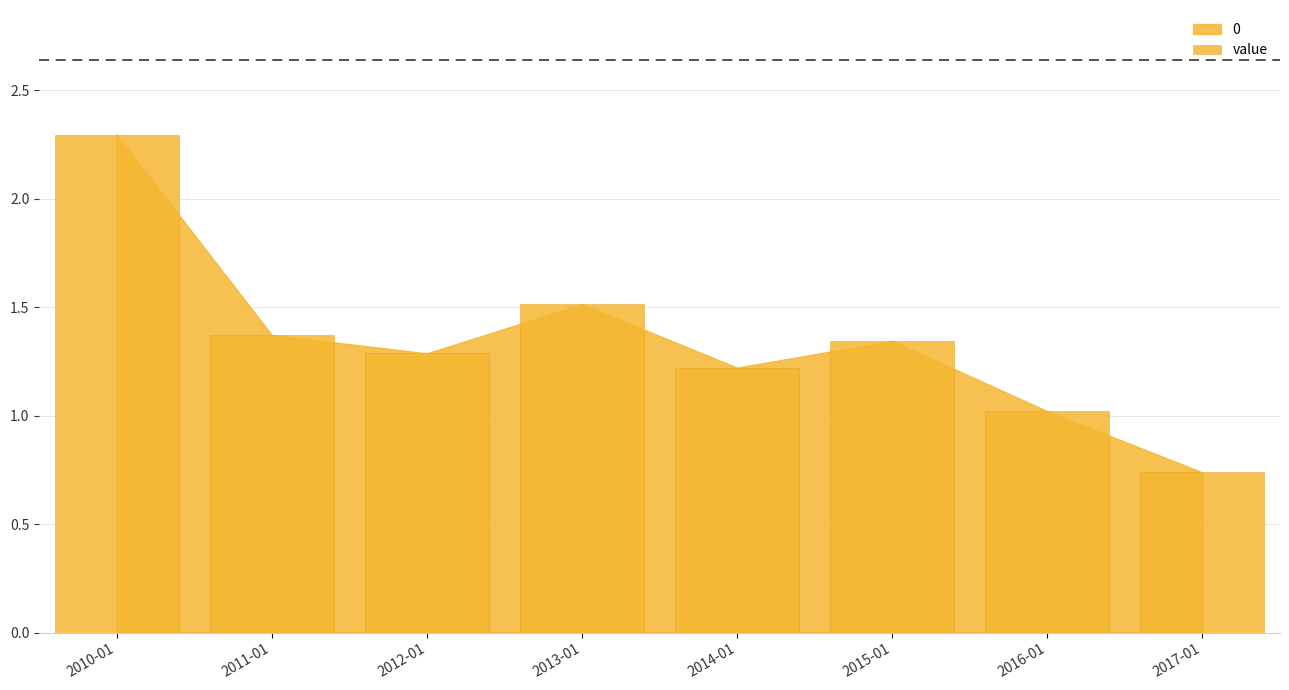

What is the change in value from 2010-01 to 2017-01?

-1.6